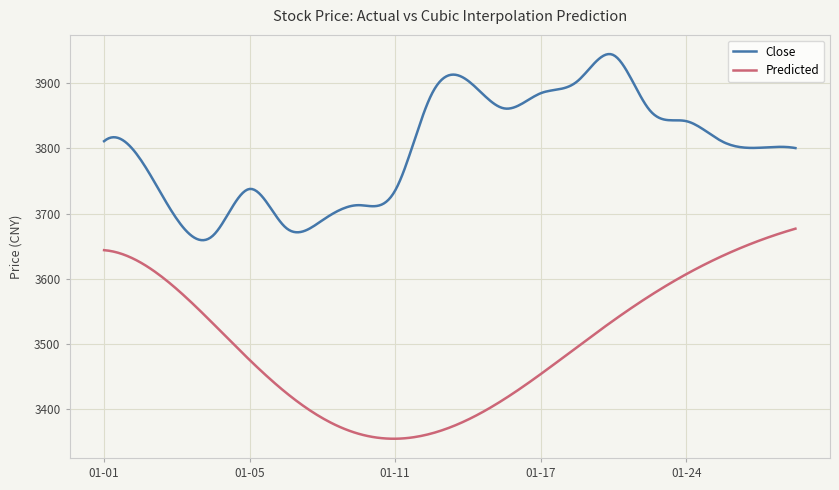

List the series in order of their peak value, lowest first.

Predicted, Close